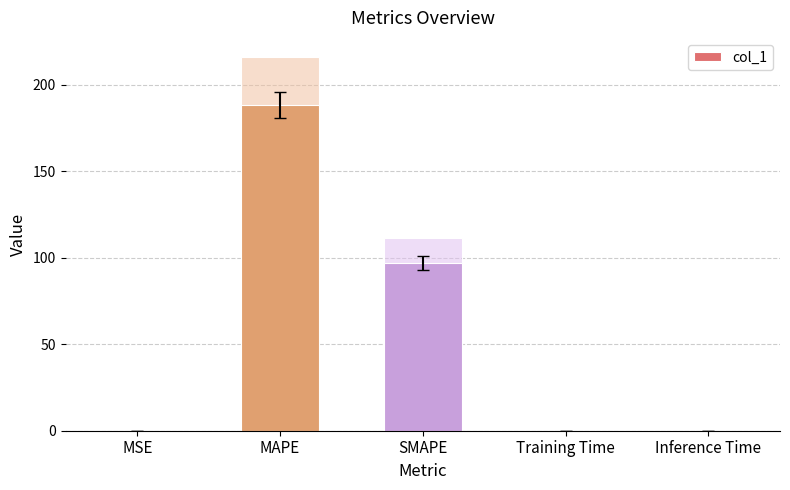

Rank the categories by value from lowest to highest.

Training Time, Inference Time, MSE, SMAPE, MAPE